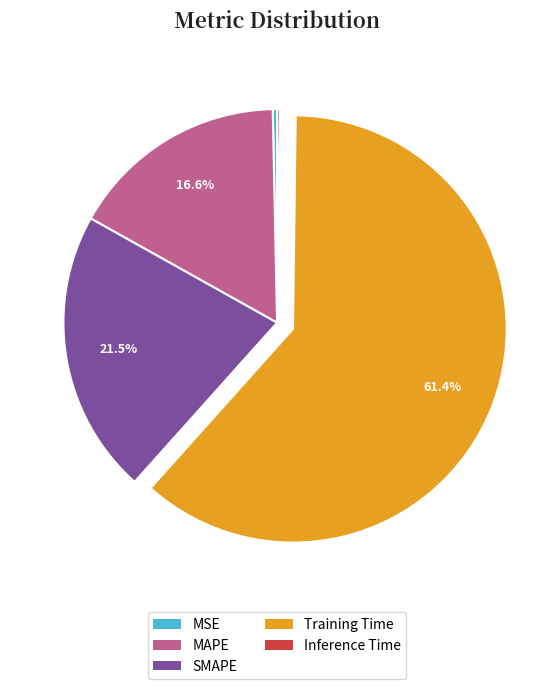

What is the ratio of the value at MAPE to the value at Training Time?

0.3